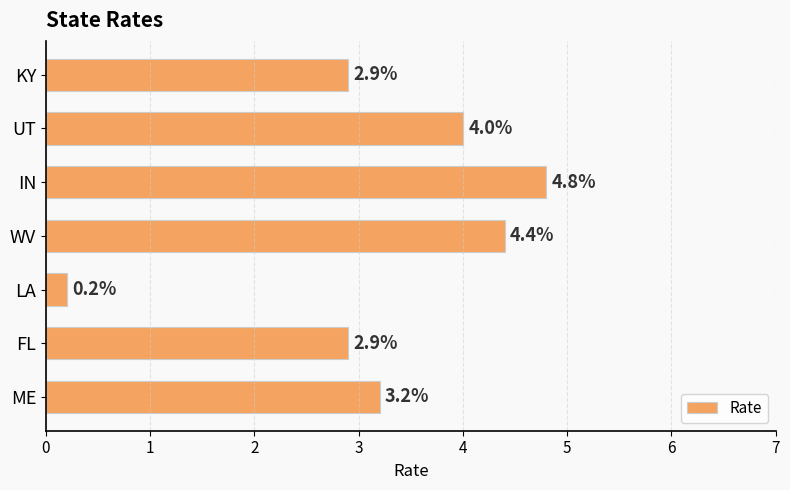

What is the difference between the values at KY and ME?

0.3